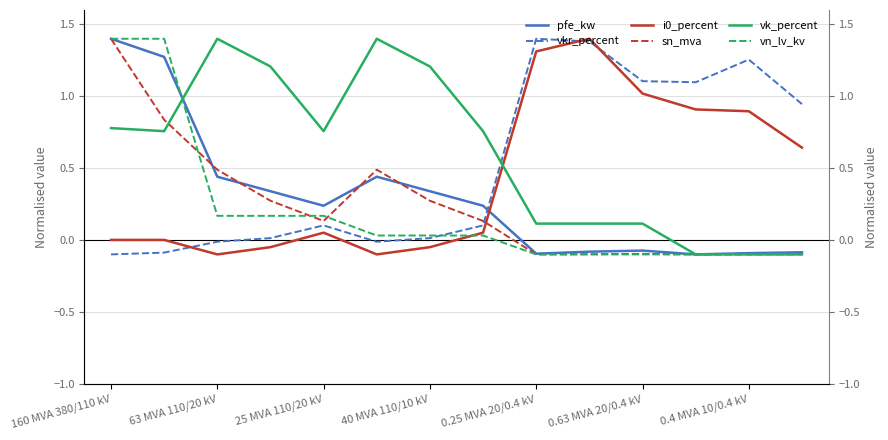

At 160 MVA 380/110 kV, list the series in order from largest to smallest.

pfe_kw, sn_mva, vn_lv_kv, vk_percent, i0_percent, vkr_percent